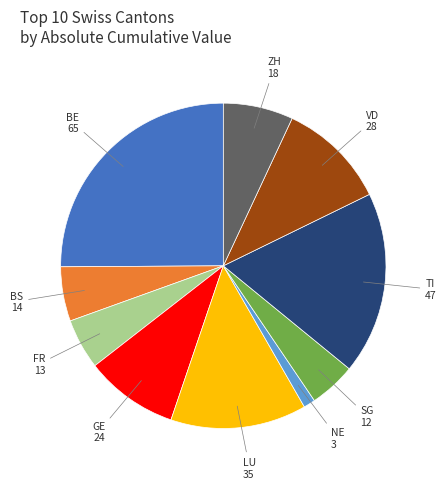

Does any single category account for the majority?

No